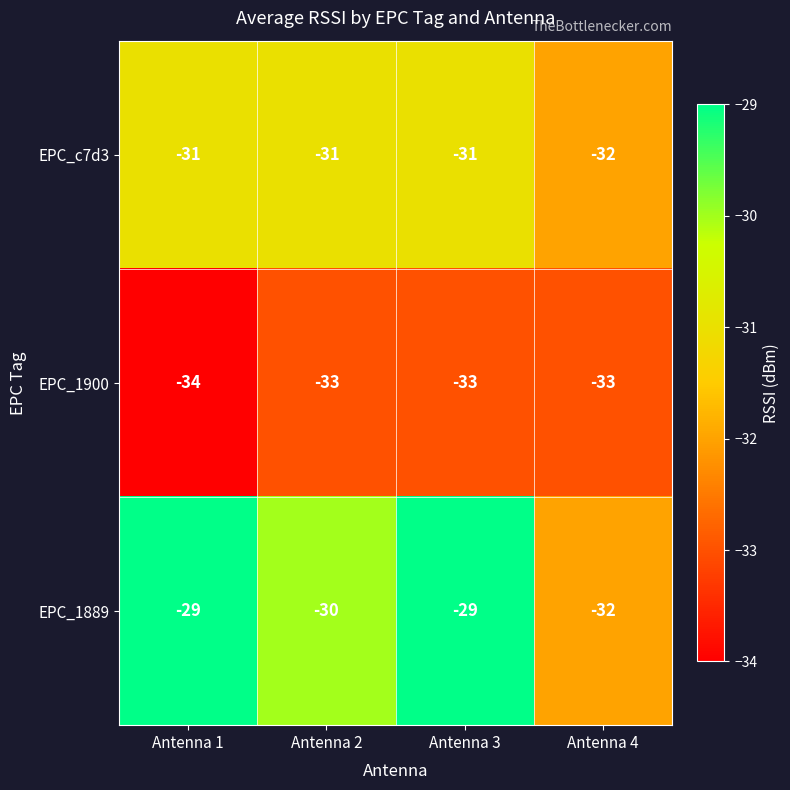

Which series changed the most between Antenna 3 and Antenna 4?

EPC_1889